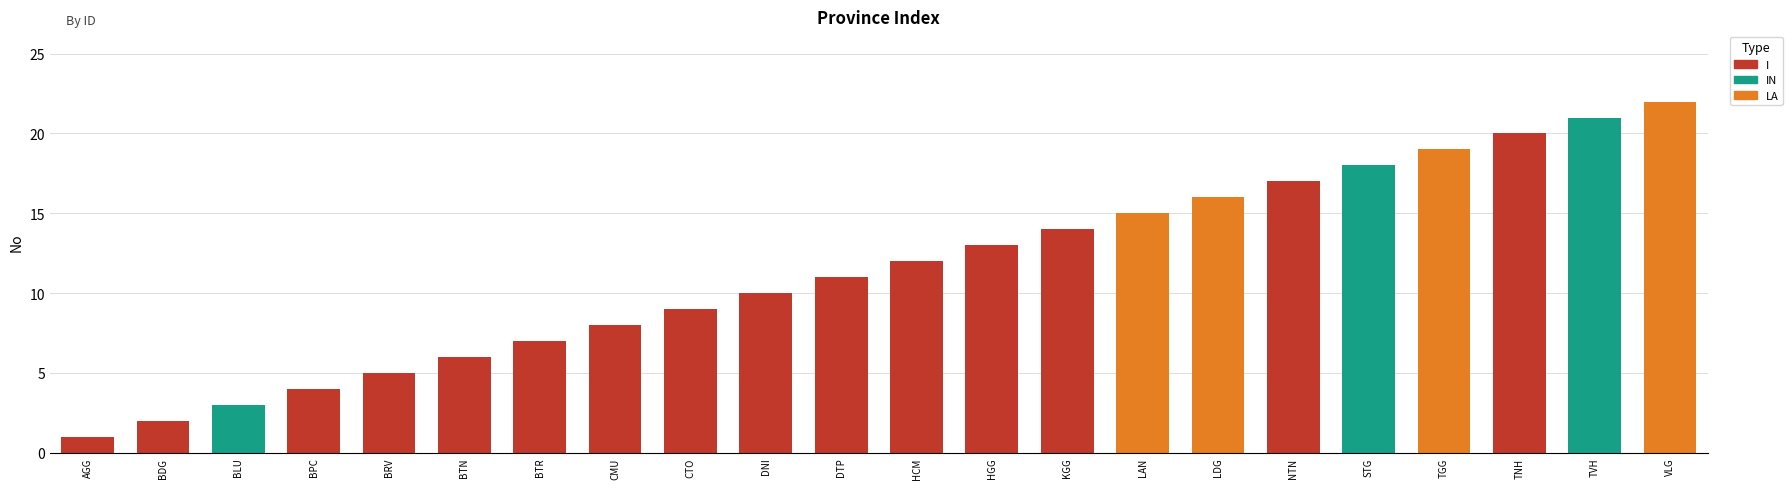

Which has a higher value, VLG or KGG?

VLG